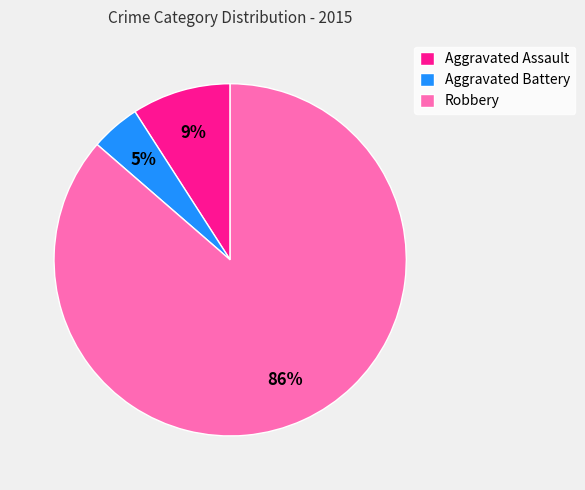

How many segments does this pie chart have?

3